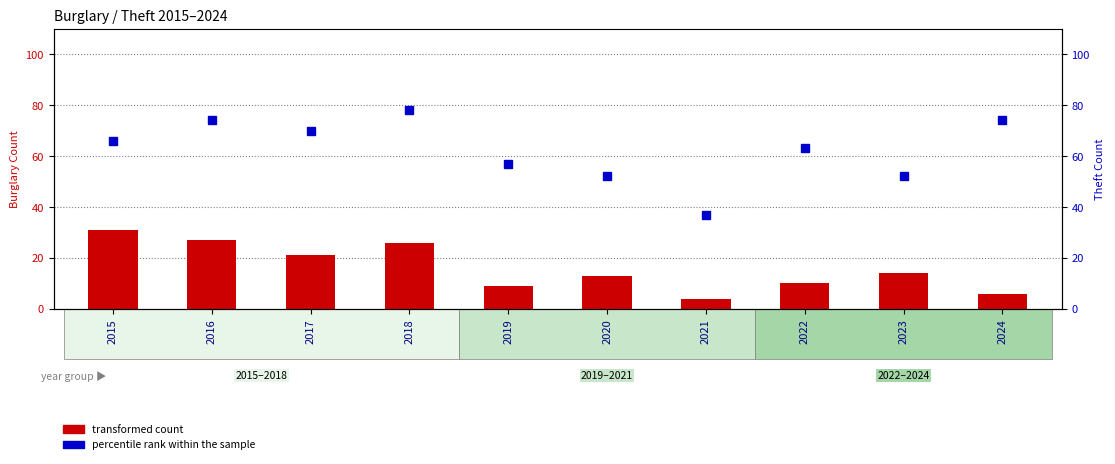

The percentile rank within the sample series shows 77 at 2019. True or false?

False